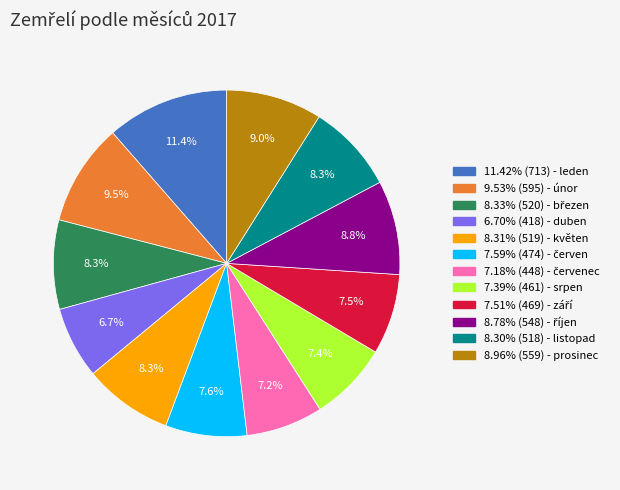

Is there any slice that represents more than half of the pie?

No